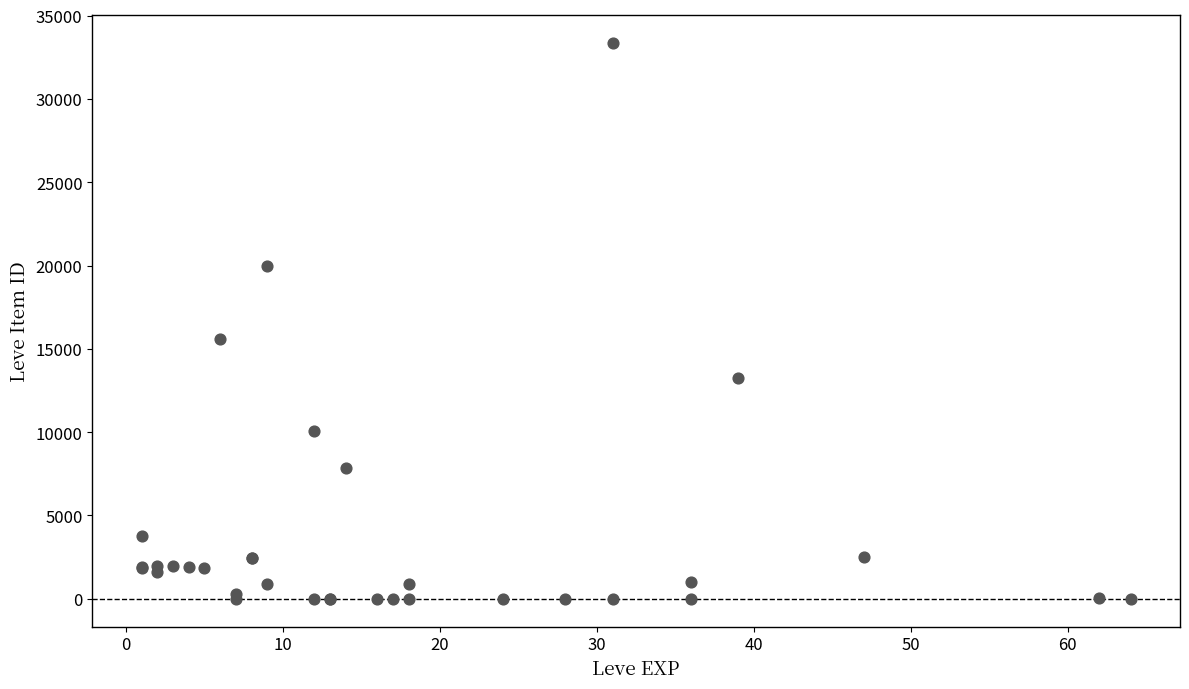

What Y value in the scatter plot is closest to 16673?

15611